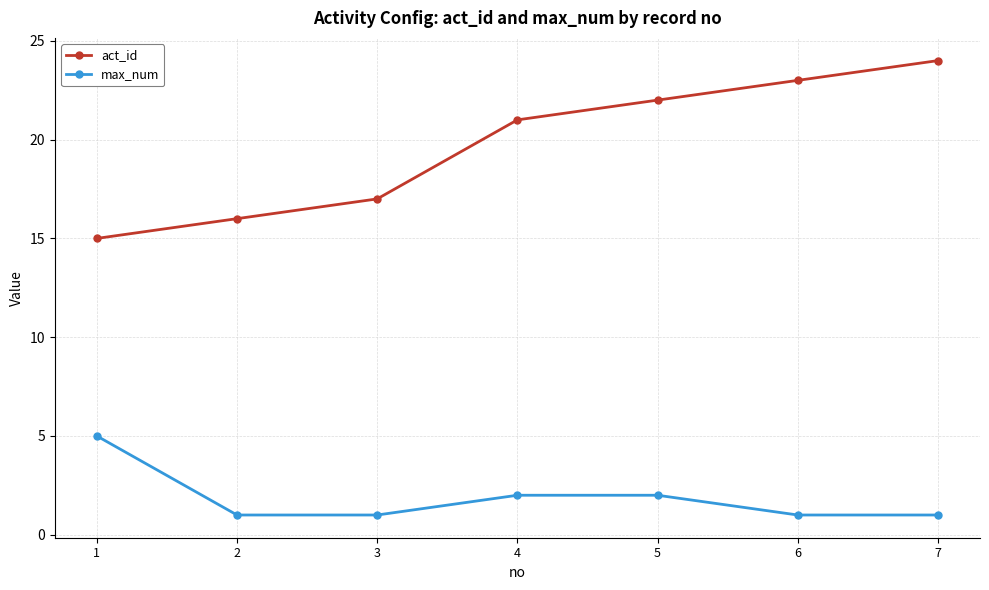

What are all the series names shown in the legend?

act_id, max_num